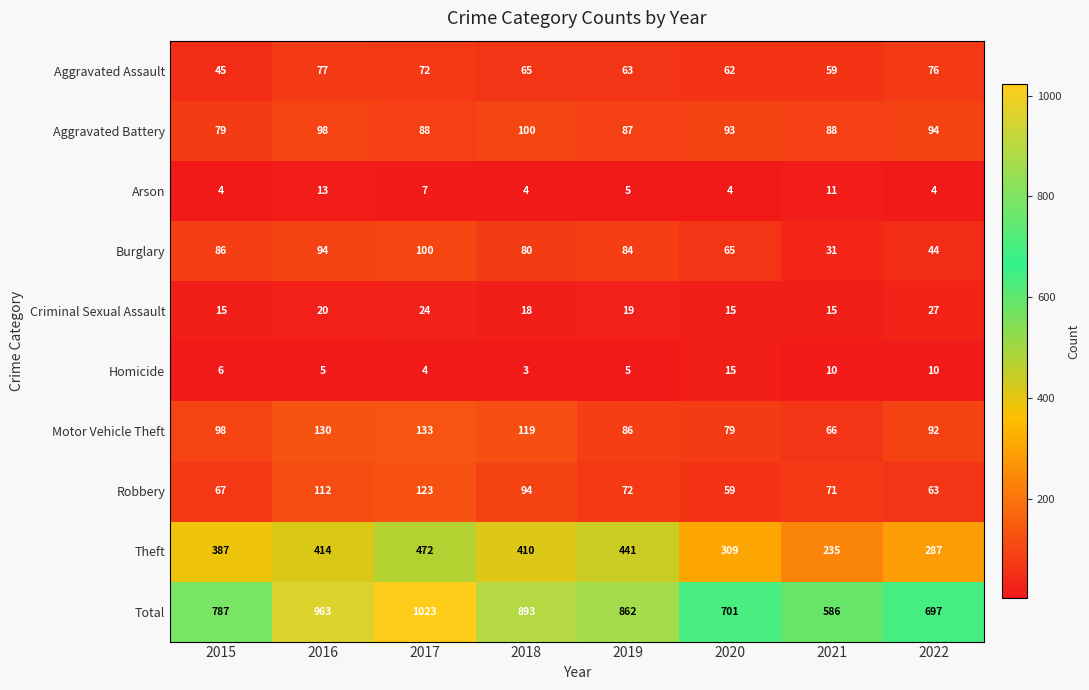

What is the difference between the maximum and minimum values in the Criminal Sexual Assault series?

12